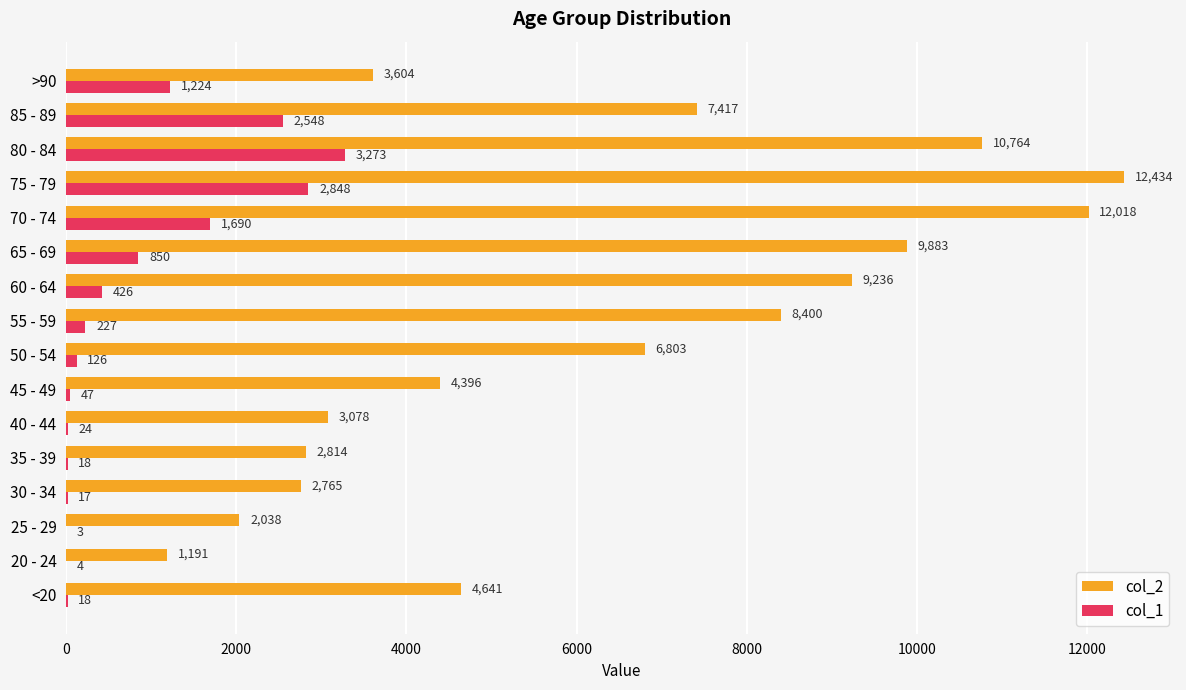

What value does the col_1 series have at 50 - 54, to the nearest 100?

100